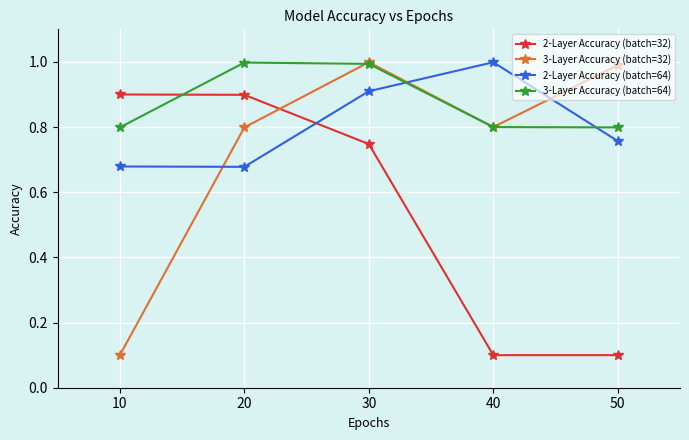

What are all the series names shown in the legend?

2-Layer Accuracy (batch=32), 3-Layer Accuracy (batch=32), 2-Layer Accuracy (batch=64), 3-Layer Accuracy (batch=64)